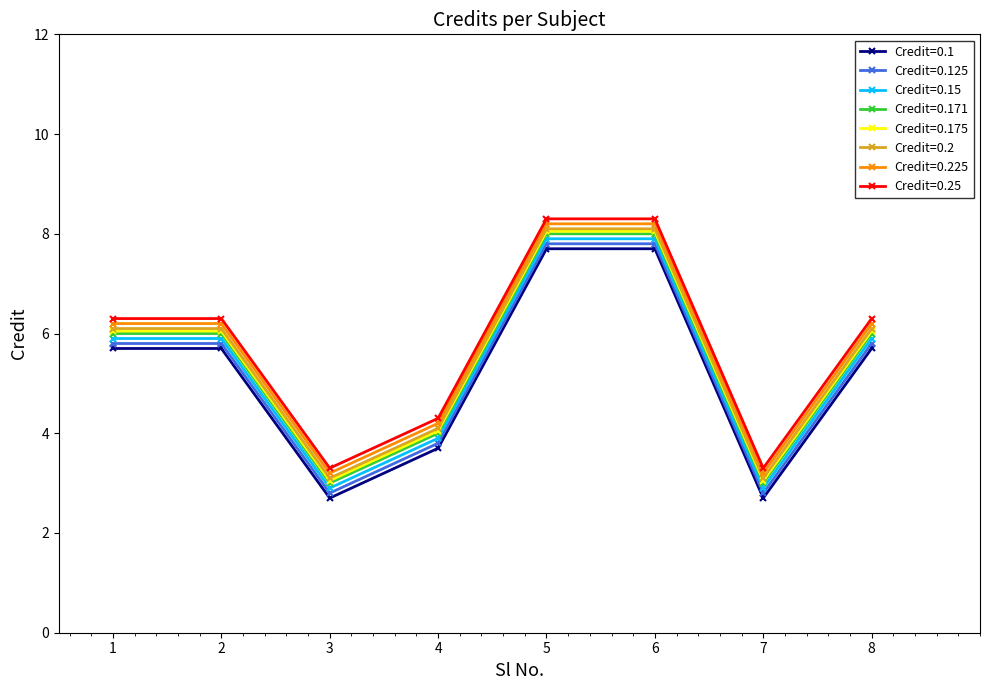

What is the highest value of the Credit=0.175 series?

8.1